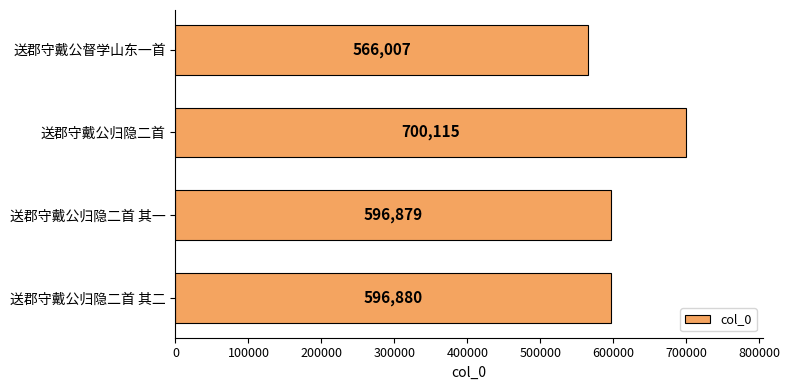

List the labels in order of value, smallest first.

送郡守戴公督学山东一首, 送郡守戴公归隐二首 其一, 送郡守戴公归隐二首 其二, 送郡守戴公归隐二首